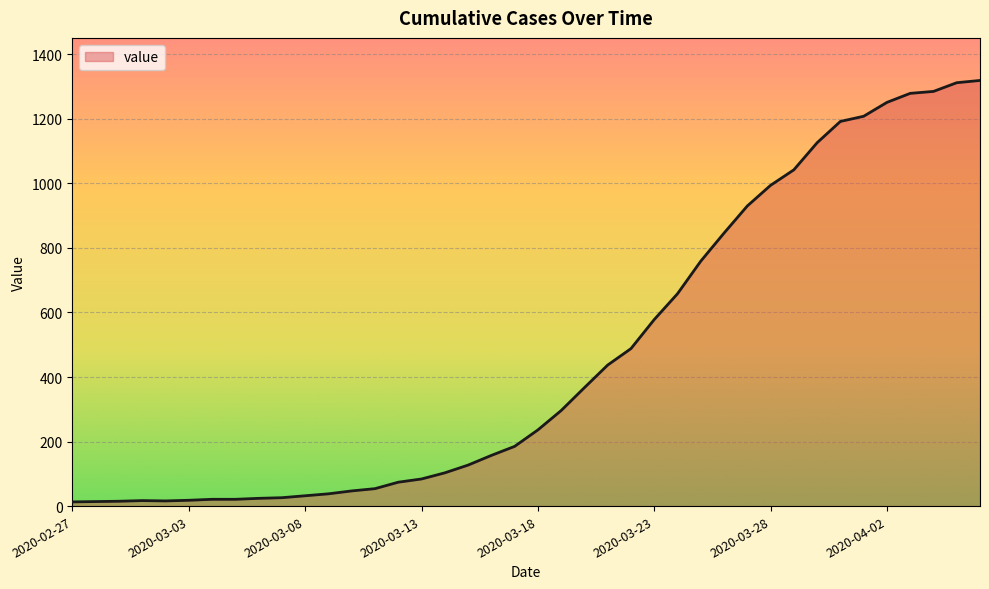

How many values are below 236?

20